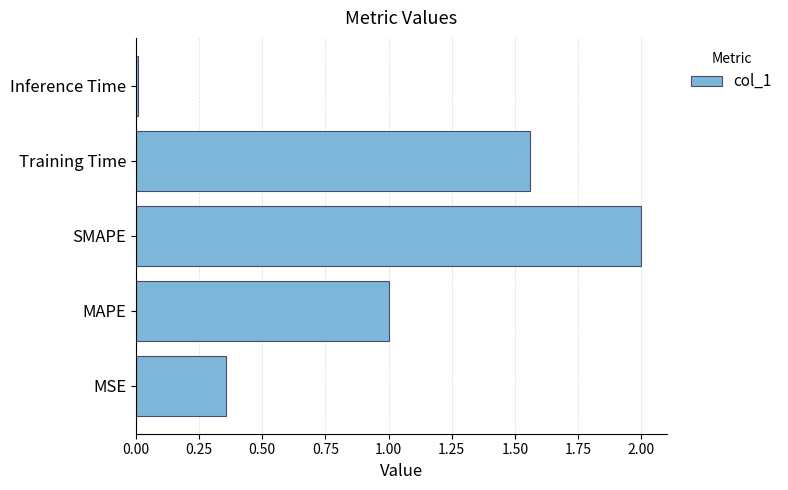

What is the sum of all values?

4.9